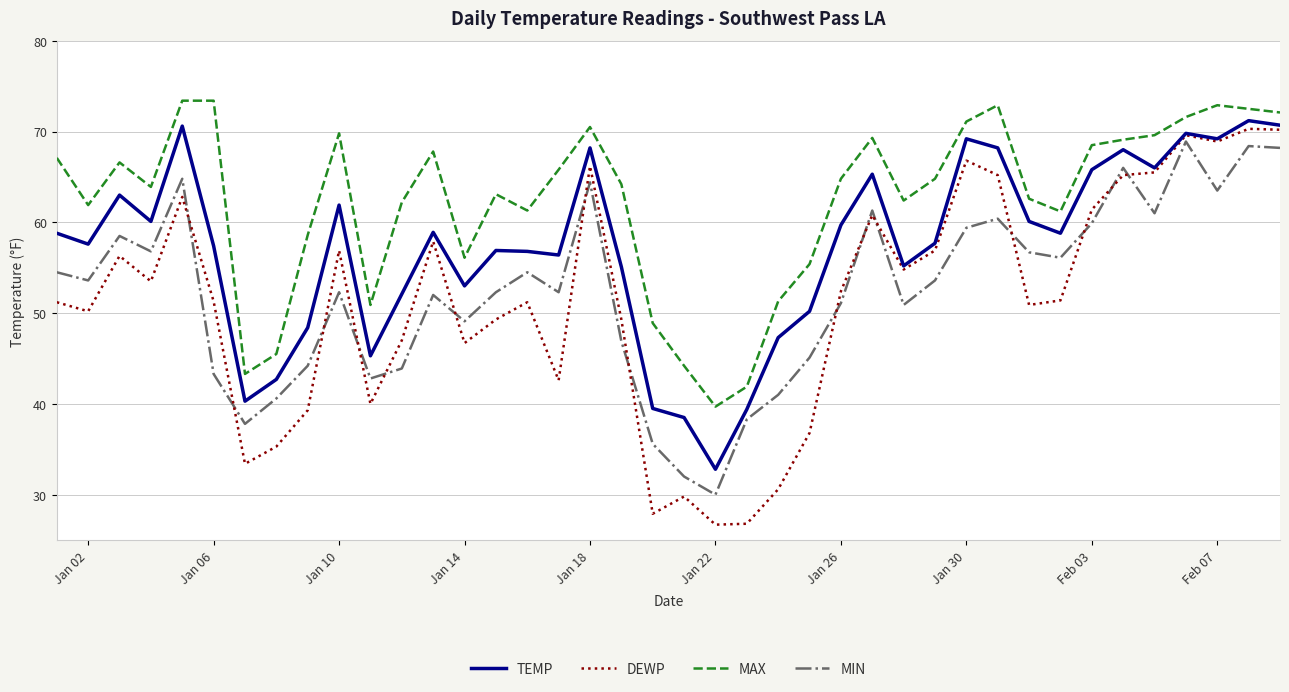

After their last crossing, which series has the higher values: MIN or DEWP?

DEWP